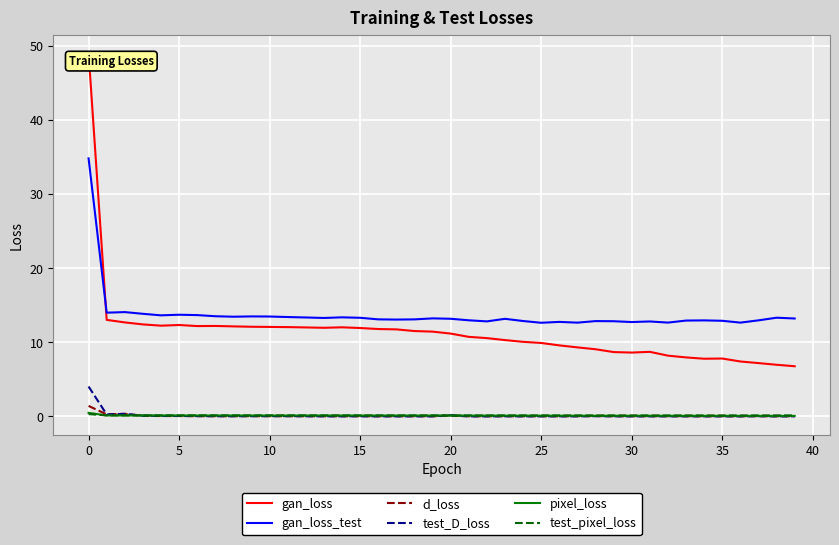

What is the maximum value for gan_loss?

49.0